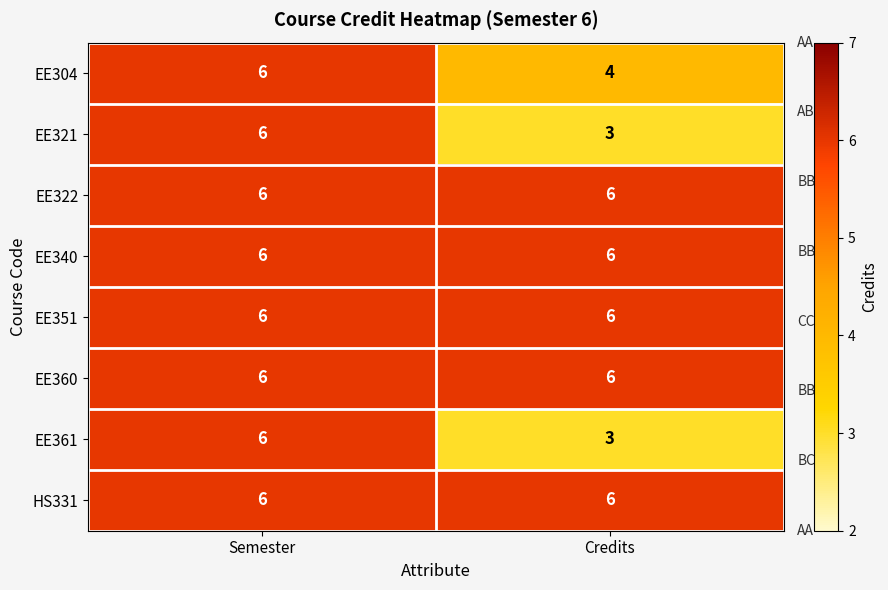

Rank the categories by EE304 value from highest to lowest.

Semester, Credits